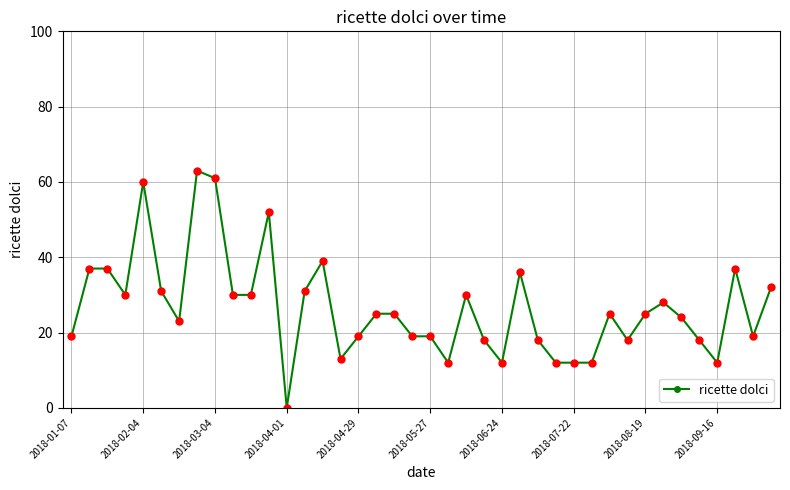

What is the average value?

27